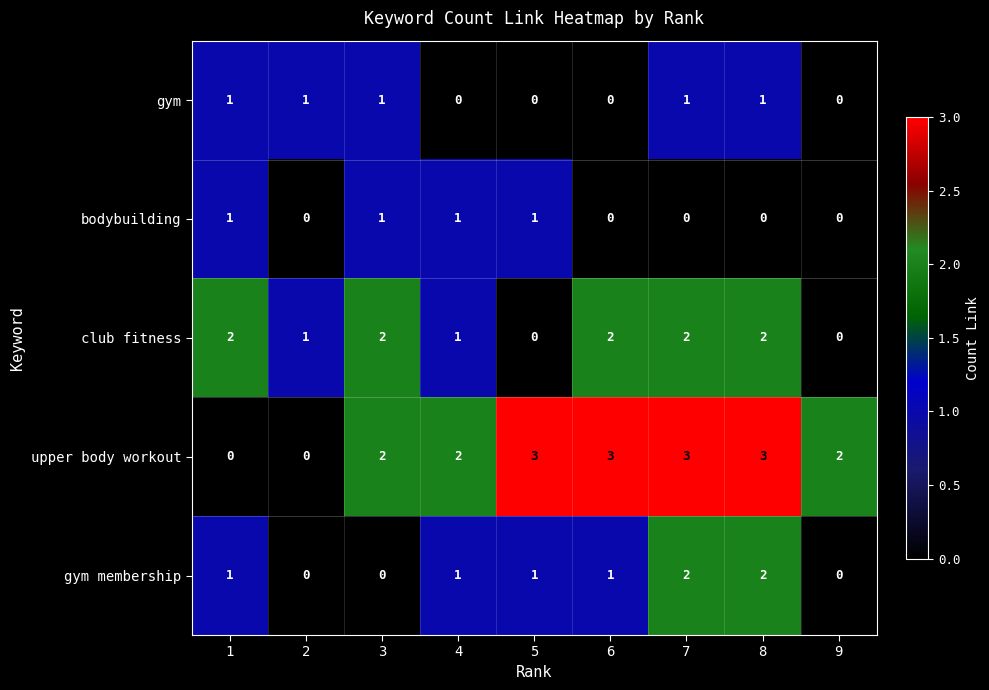

How many gym values are between 0 and 1?

9